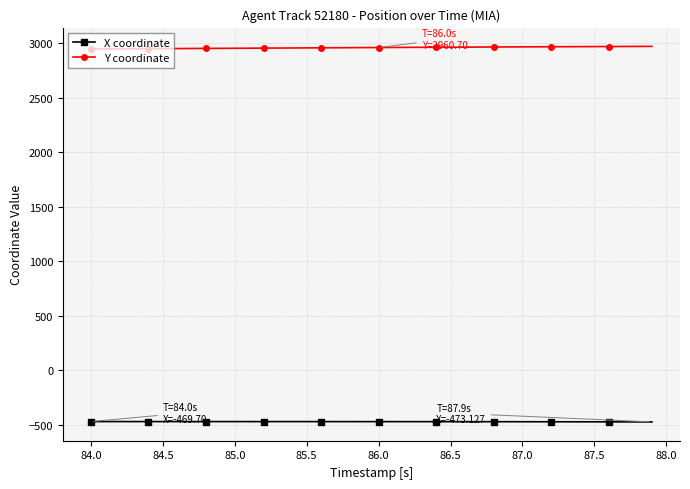

What is the maximum value for Y coordinate?

2971.2